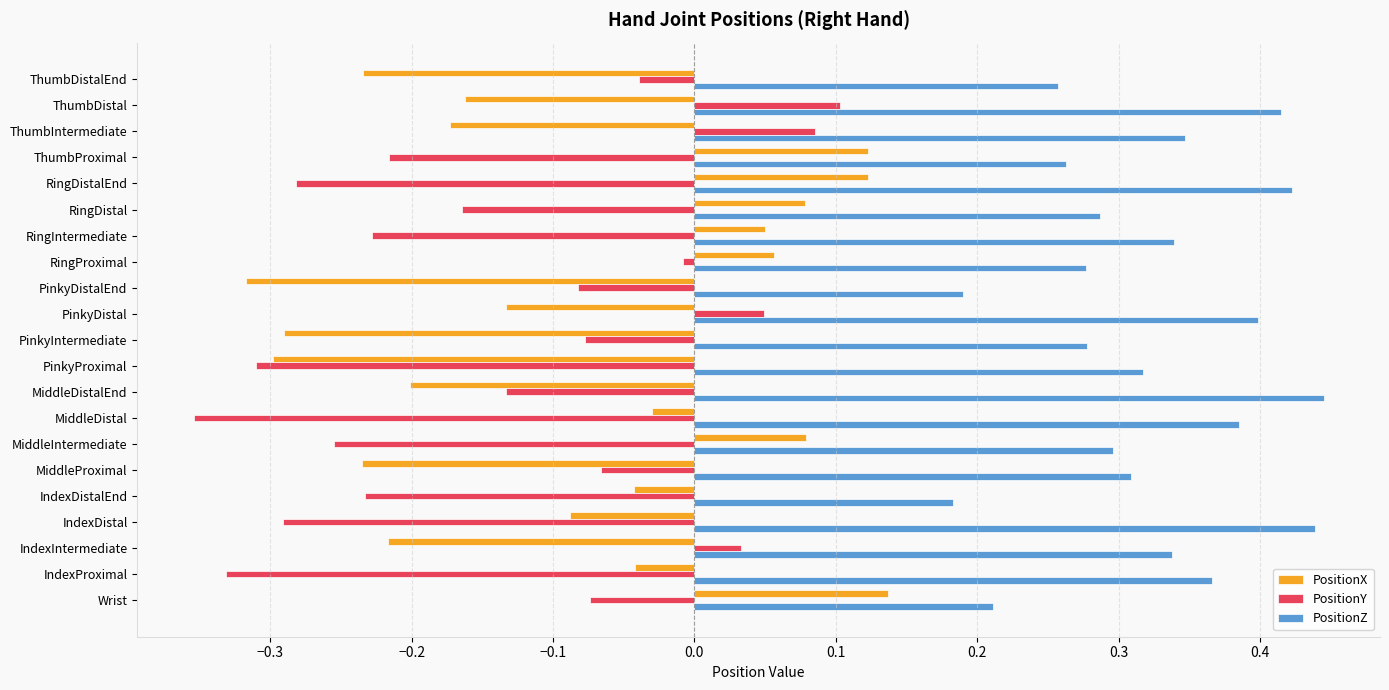

Which series has the largest total across all categories?

PositionZ